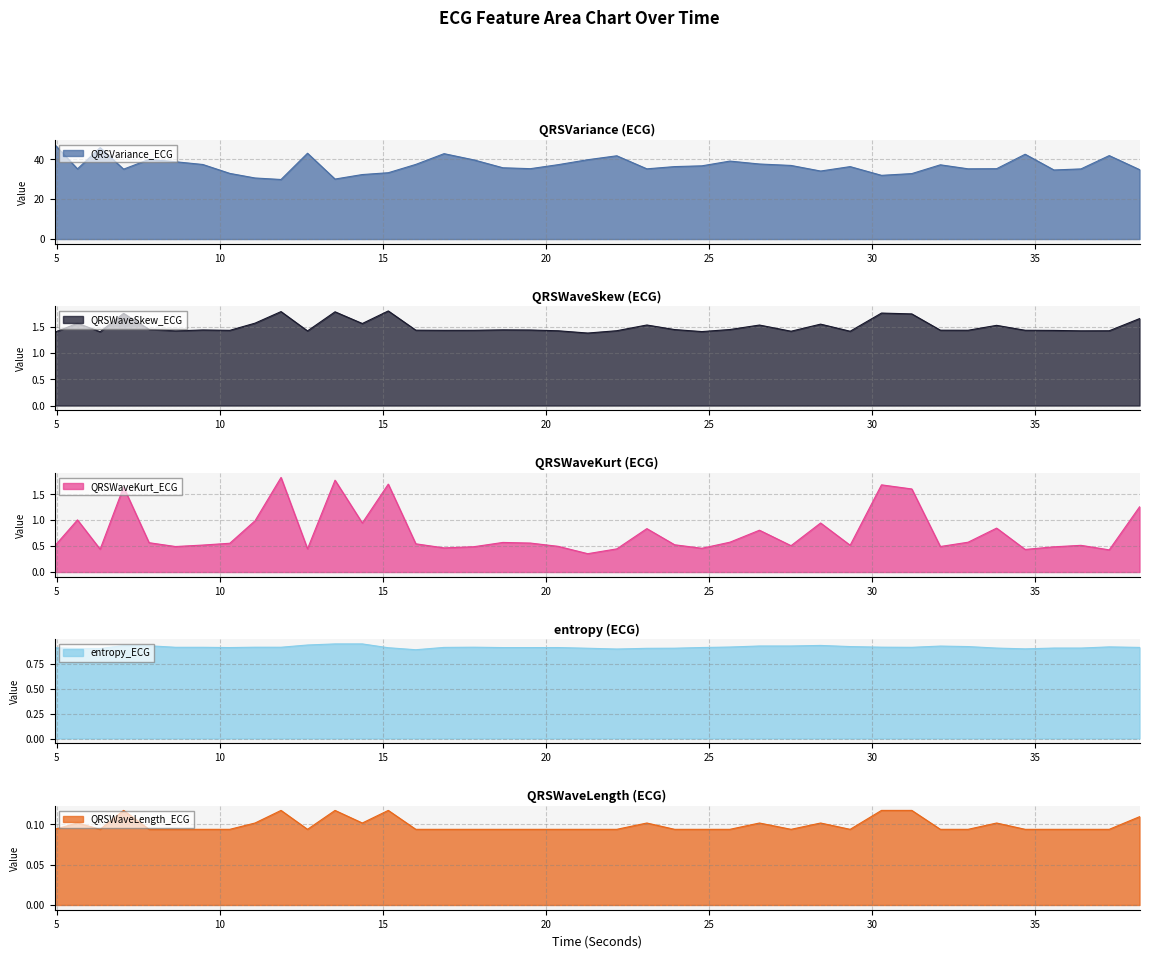

Reading left to right, what are all the values shown in this chart?

QRSVariance_ECG: 47.5	35.2	45.9	35.1	40.0	38.8	37.4	32.9	30.6	29.9	43.1	30.1	32.4	33.3	37.5	42.9	39.7	35.8	35.3	37.3	39.8	41.8	35.2	36.4	36.7	39.1	37.7	36.9	34.1	36.4	32.0	32.8	37.3	35.2	35.3	42.6	34.7	35.2	41.9	34.8
QRSWaveSkew_ECG: 1.4	1.6	1.4	1.8	1.4	1.4	1.4	1.4	1.6	1.8	1.4	1.8	1.6	1.8	1.4	1.4	1.4	1.4	1.4	1.4	1.4	1.4	1.5	1.4	1.4	1.4	1.5	1.4	1.5	1.4	1.8	1.7	1.4	1.4	1.5	1.4	1.4	1.4	1.4	1.7
QRSWaveKurt_ECG: 0.5	1.0	0.4	1.6	0.6	0.5	0.5	0.6	1.0	1.8	0.4	1.8	0.9	1.7	0.5	0.5	0.5	0.6	0.6	0.5	0.4	0.4	0.8	0.5	0.5	0.6	0.8	0.5	0.9	0.5	1.7	1.6	0.5	0.6	0.8	0.4	0.5	0.5	0.4	1.3
entropy_ECG: 0.9	0.9	0.9	0.9	0.9	0.9	0.9	0.9	0.9	0.9	0.9	1.0	1.0	0.9	0.9	0.9	0.9	0.9	0.9	0.9	0.9	0.9	0.9	0.9	0.9	0.9	0.9	0.9	0.9	0.9	0.9	0.9	0.9	0.9	0.9	0.9	0.9	0.9	0.9	0.9
QRSWaveLength_ECG: 0.1	0.1	0.1	0.1	0.1	0.1	0.1	0.1	0.1	0.1	0.1	0.1	0.1	0.1	0.1	0.1	0.1	0.1	0.1	0.1	0.1	0.1	0.1	0.1	0.1	0.1	0.1	0.1	0.1	0.1	0.1	0.1	0.1	0.1	0.1	0.1	0.1	0.1	0.1	0.1